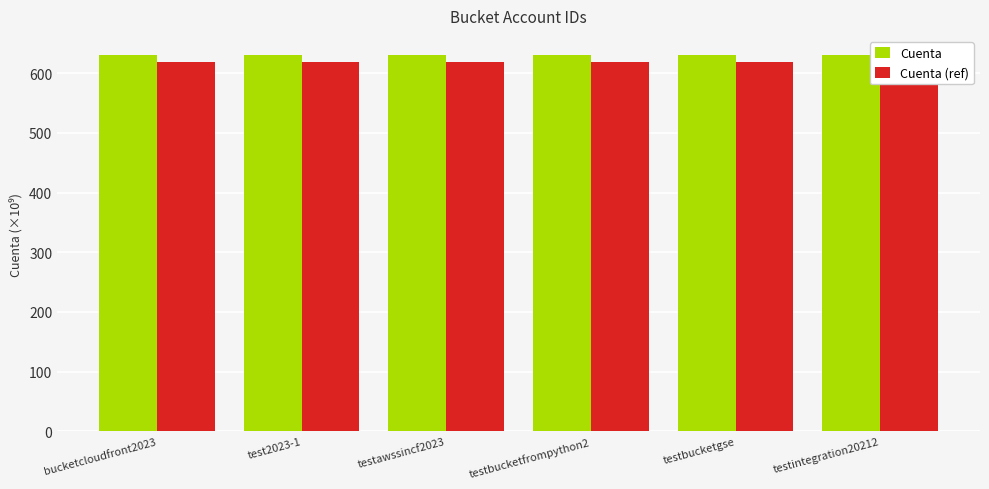

Reading right to left, extract all data points from this chart.

Cuenta: testintegration20212=630.7	testbucketgse=630.7	testbucketfrompython2=630.7	testawssincf2023=630.7	test2023-1=630.7	bucketcloudfront2023=630.7
Cuenta (ref): testintegration20212=618.1	testbucketgse=618.1	testbucketfrompython2=618.1	testawssincf2023=618.1	test2023-1=618.1	bucketcloudfront2023=618.1